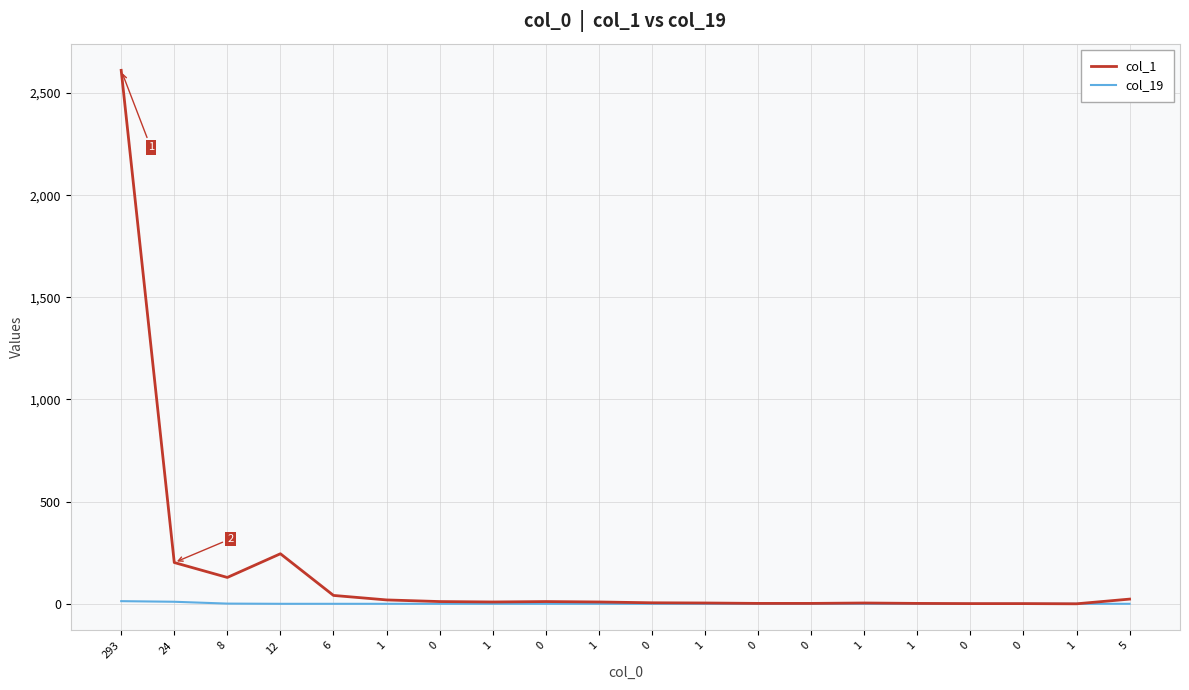

List the series in order of their peak value, highest first.

col_1, col_19